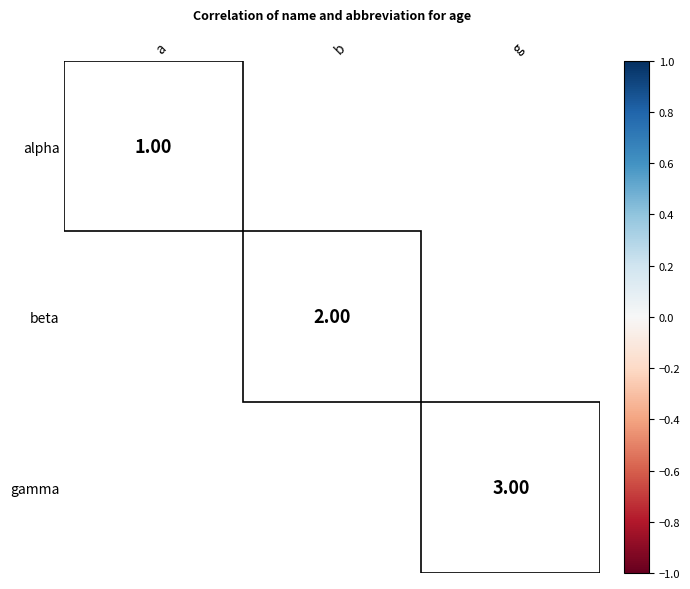

List the series in order of their overall mean, lowest first.

alpha, beta, gamma